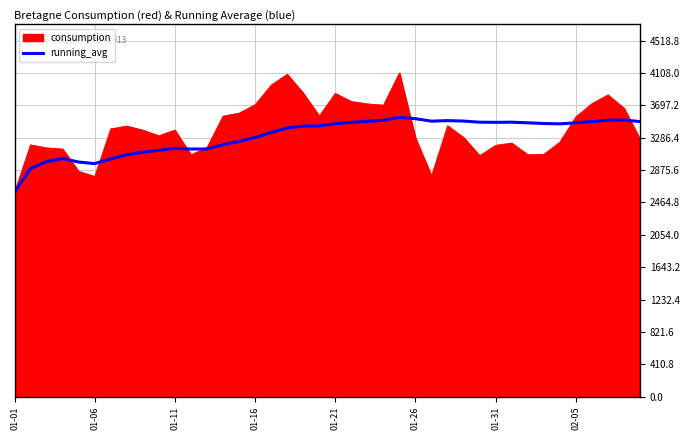

Rank the series by their maximum value, from lowest to highest.

running_avg, consumption